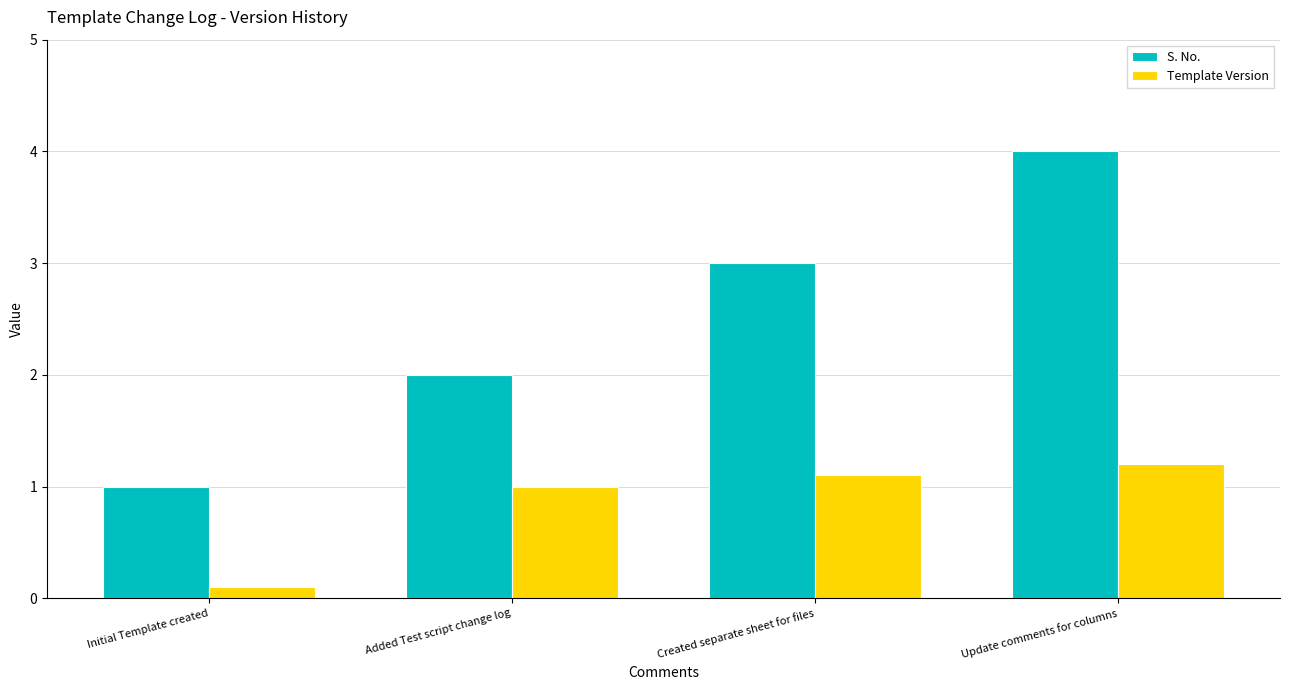

What is the average value of the S. No. series?

2.5